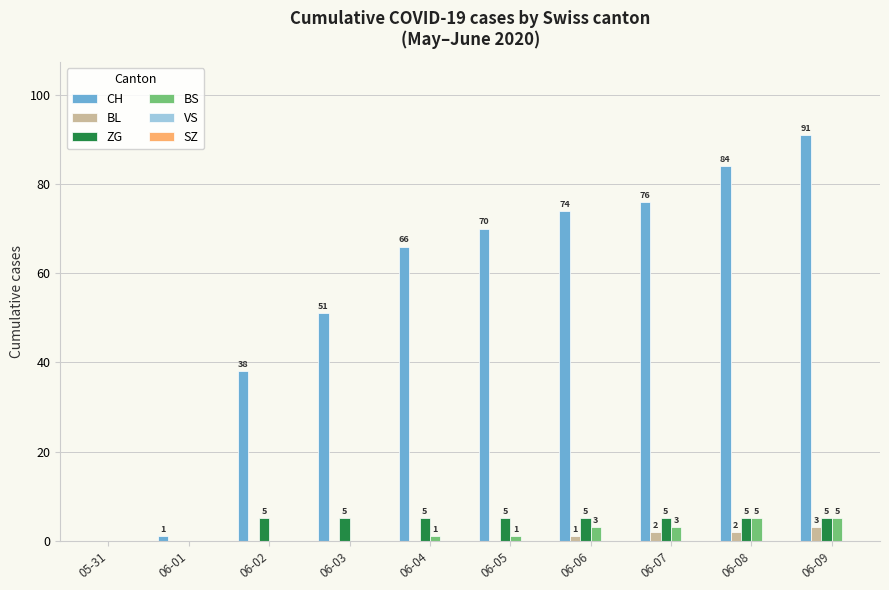

Between 06-04 and 06-05, which series saw the biggest shift?

CH